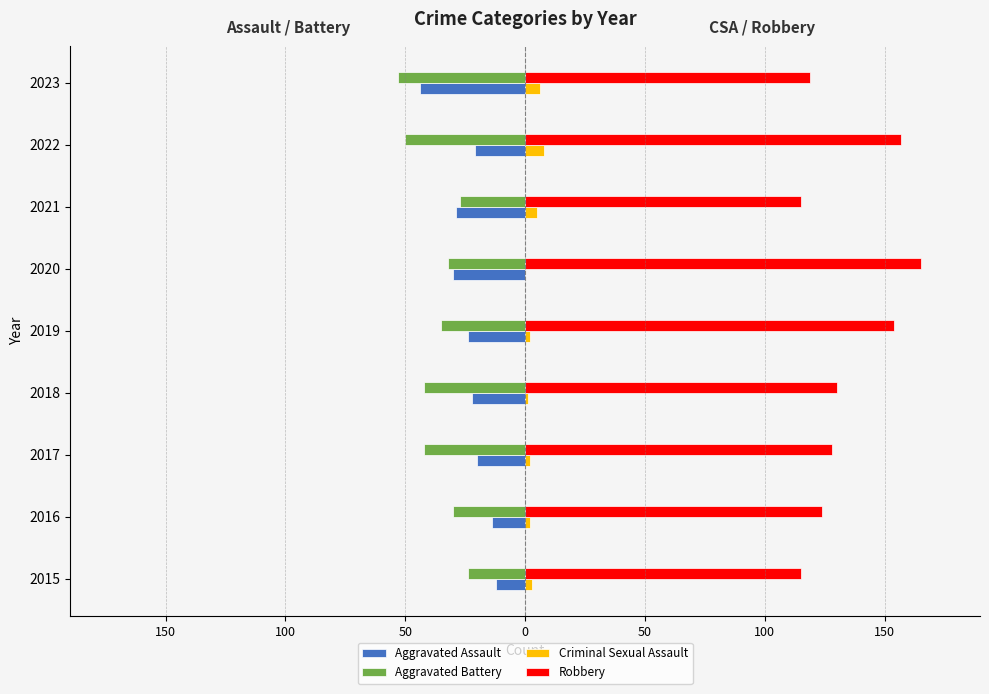

Which series has the largest total across all categories?

Robbery